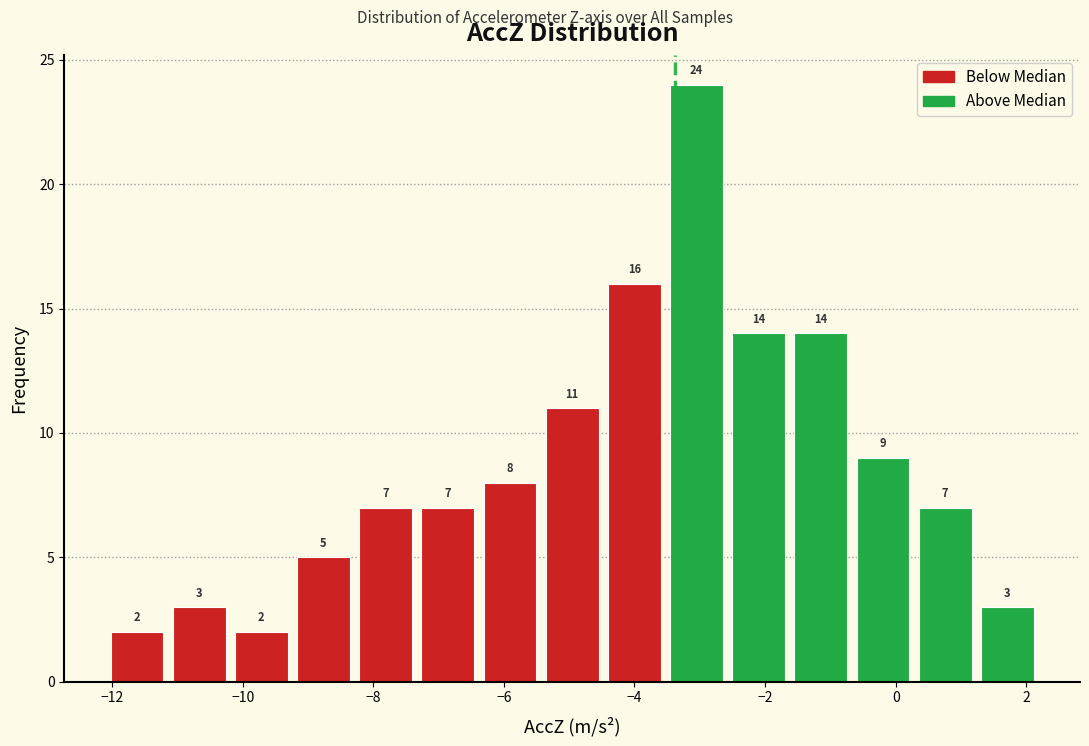

Which range on the x-axis has the tallest bar?

-3.6 to -2.6